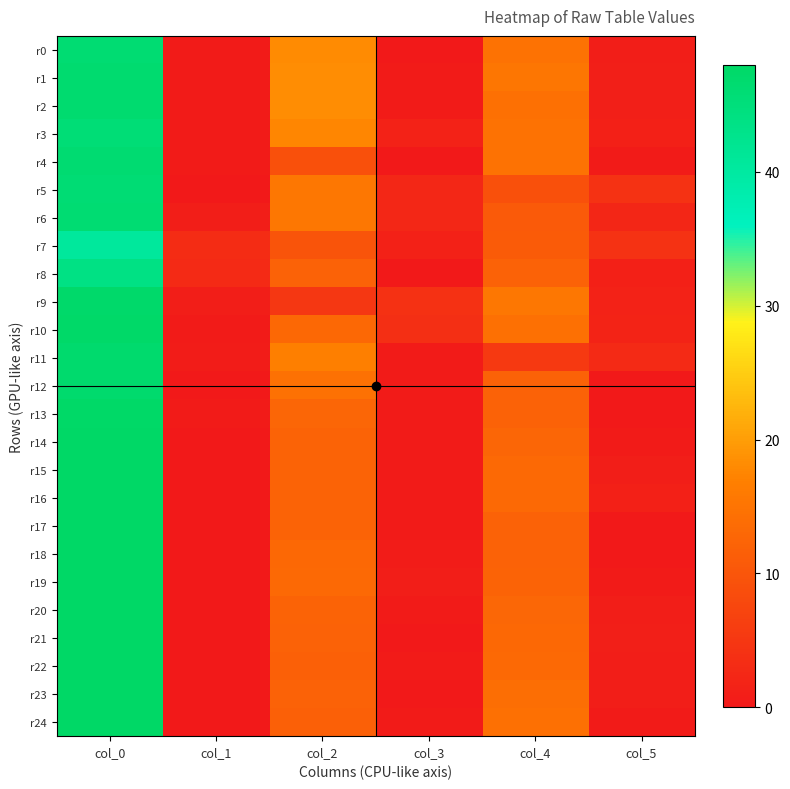

Reading left to right, what are all the values shown in this chart?

r0: col_0=46.2	col_1=0.4	col_2=18.0	col_3=0.0	col_4=14.8	col_5=0.8
r1: col_0=46.5	col_1=0.5	col_2=18.2	col_3=0.4	col_4=15.2	col_5=1.1
r2: col_0=46.7	col_1=0.5	col_2=18.2	col_3=0.4	col_4=14.3	col_5=0.9
r3: col_0=45.7	col_1=0.5	col_2=17.5	col_3=1.5	col_4=14.7	col_5=1.2
r4: col_0=46.3	col_1=0.5	col_2=9.0	col_3=0.0	col_4=14.8	col_5=0.4
r5: col_0=46.0	col_1=0.0	col_2=15.5	col_3=2.3	col_4=9.0	col_5=4.2
r6: col_0=46.2	col_1=0.8	col_2=15.5	col_3=2.3	col_4=10.8	col_5=2.2
r7: col_0=40.5	col_1=3.4	col_2=9.8	col_3=1.5	col_4=11.0	col_5=4.2
r8: col_0=43.8	col_1=3.0	col_2=12.0	col_3=0.0	col_4=12.0	col_5=1.2
r9: col_0=47.2	col_1=0.8	col_2=5.0	col_3=4.0	col_4=15.5	col_5=1.5
r10: col_0=47.5	col_1=0.5	col_2=13.0	col_3=3.7	col_4=14.3	col_5=1.7
r11: col_0=47.0	col_1=0.7	col_2=16.8	col_3=0.4	col_4=5.3	col_5=2.9
r12: col_0=47.0	col_1=0.0	col_2=14.5	col_3=0.5	col_4=12.0	col_5=0.0
r13: col_0=47.8	col_1=0.4	col_2=12.7	col_3=0.5	col_4=12.0	col_5=0.0
r14: col_0=48.0	col_1=0.0	col_2=12.2	col_3=0.4	col_4=12.7	col_5=0.5
r15: col_0=48.0	col_1=0.0	col_2=12.2	col_3=0.4	col_4=13.2	col_5=0.8
r16: col_0=48.0	col_1=0.0	col_2=12.3	col_3=0.5	col_4=13.2	col_5=1.3
r17: col_0=48.0	col_1=0.0	col_2=12.2	col_3=0.4	col_4=12.0	col_5=0.0
r18: col_0=48.0	col_1=0.0	col_2=13.0	col_3=0.7	col_4=12.0	col_5=0.0
r19: col_0=48.0	col_1=0.0	col_2=13.2	col_3=0.8	col_4=12.2	col_5=0.4
r20: col_0=48.0	col_1=0.0	col_2=12.2	col_3=0.4	col_4=12.8	col_5=0.8
r21: col_0=48.0	col_1=0.0	col_2=12.0	col_3=0.0	col_4=13.0	col_5=1.0
r22: col_0=48.0	col_1=0.0	col_2=11.8	col_3=0.4	col_4=13.2	col_5=0.8
r23: col_0=48.0	col_1=0.0	col_2=12.0	col_3=0.0	col_4=14.0	col_5=0.8
r24: col_0=48.0	col_1=0.0	col_2=11.7	col_3=0.5	col_4=14.3	col_5=0.5